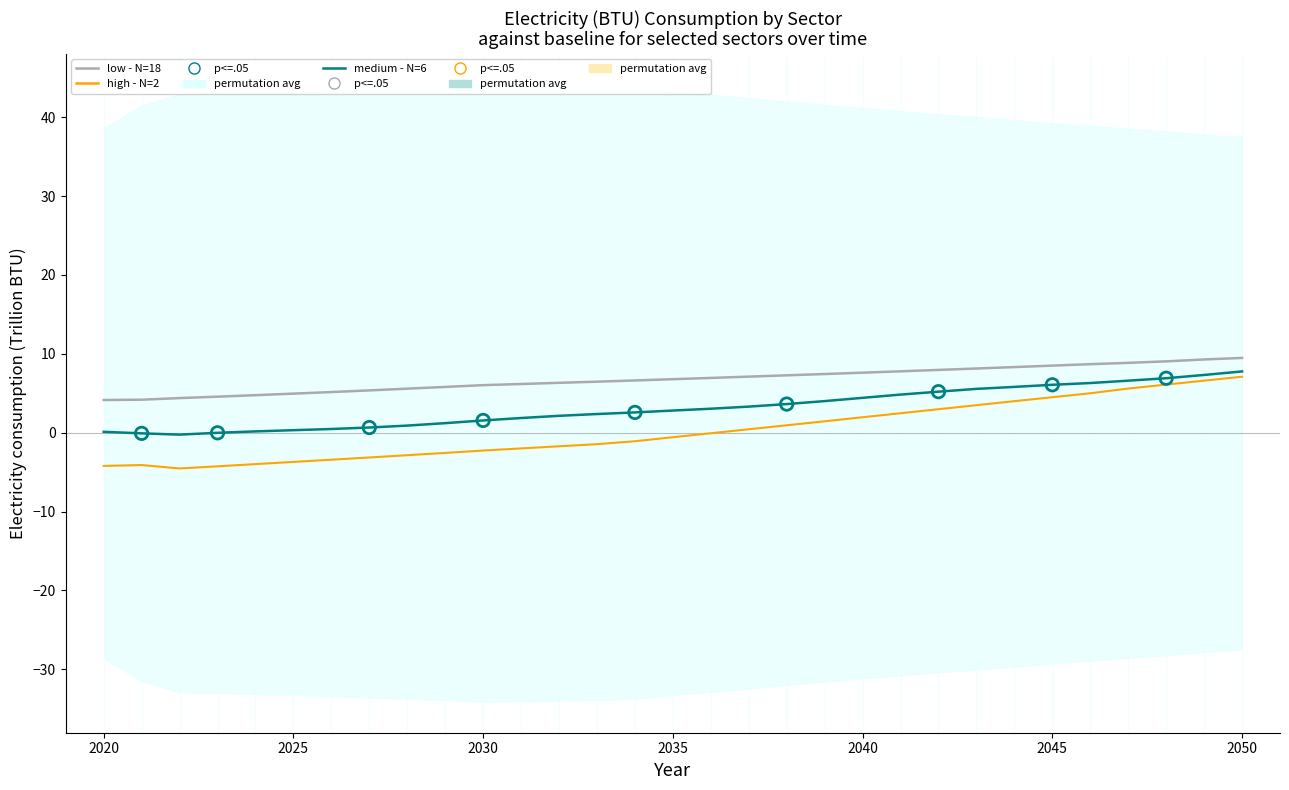

Which series contains the lowest Y value?

high - N=2